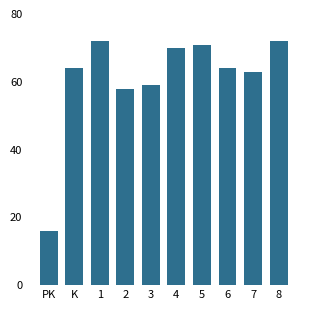

Approximately how many times larger is the value at 5 compared to 3?

1.2